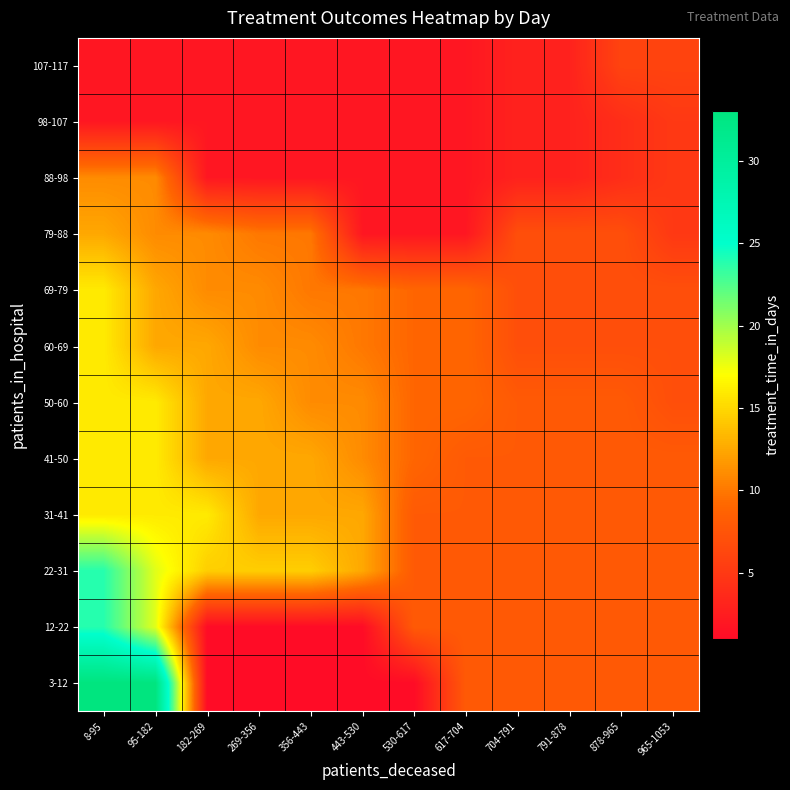

Reading left to right, list all the values displayed in this chart.

3-12: 8-95=33.1	95-182=33.1	182-269=1.0	269-356=1.0	356-443=1.0	443-530=1.0	530-617=1.0	617-704=8.0	704-791=8.0	791-878=8.0	878-965=8.0	965-1053=8.0
12-22: 8-95=23.9	95-182=18.0	182-269=1.0	269-356=1.0	356-443=1.0	443-530=1.0	530-617=8.0	617-704=8.0	704-791=8.0	791-878=8.0	878-965=8.0	965-1053=8.0
22-31: 8-95=23.9	95-182=18.0	182-269=14.5	269-356=14.5	356-443=14.5	443-530=12.5	530-617=8.0	617-704=8.0	704-791=8.0	791-878=8.0	878-965=8.0	965-1053=8.0
31-41: 8-95=16.0	95-182=16.0	182-269=16.0	269-356=12.5	356-443=12.5	443-530=12.5	530-617=8.0	617-704=8.0	704-791=8.0	791-878=8.0	878-965=8.0	965-1053=8.0
41-50: 8-95=16.0	95-182=16.0	182-269=12.5	269-356=12.5	356-443=12.5	443-530=11.0	530-617=9.0	617-704=8.0	704-791=8.0	791-878=8.0	878-965=8.0	965-1053=8.0
50-60: 8-95=16.0	95-182=16.0	182-269=12.5	269-356=12.5	356-443=11.0	443-530=11.0	530-617=9.0	617-704=9.0	704-791=8.0	791-878=8.0	878-965=8.0	965-1053=7.0
60-69: 8-95=16.0	95-182=12.5	182-269=12.5	269-356=11.0	356-443=11.0	443-530=10.0	530-617=9.0	617-704=9.0	704-791=7.0	791-878=7.0	878-965=7.0	965-1053=7.0
69-79: 8-95=16.0	95-182=12.5	182-269=11.0	269-356=11.0	356-443=10.0	443-530=10.0	530-617=9.0	617-704=9.0	704-791=7.0	791-878=7.0	878-965=7.0	965-1053=7.0
79-88: 8-95=12.5	95-182=11.0	182-269=11.0	269-356=10.0	356-443=10.0	443-530=2.0	530-617=2.0	617-704=2.0	704-791=7.0	791-878=7.0	878-965=7.0	965-1053=5.0
88-98: 8-95=11.0	95-182=11.0	182-269=2.0	269-356=2.0	356-443=2.0	443-530=2.0	530-617=2.0	617-704=2.0	704-791=3.0	791-878=3.0	878-965=4.0	965-1053=5.0
98-107: 8-95=2.0	95-182=2.0	182-269=2.0	269-356=2.0	356-443=2.0	443-530=2.0	530-617=2.0	617-704=2.0	704-791=3.0	791-878=3.0	878-965=4.0	965-1053=5.0
107-117: 8-95=2.0	95-182=2.0	182-269=2.0	269-356=2.0	356-443=2.0	443-530=2.0	530-617=2.0	617-704=2.0	704-791=3.0	791-878=3.0	878-965=6.0	965-1053=6.0